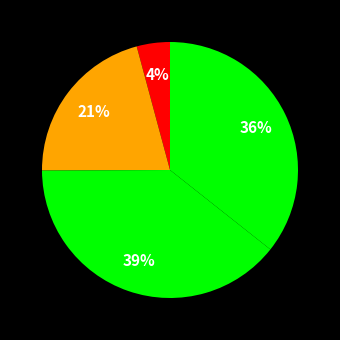

Count the number of slices in the pie.

4